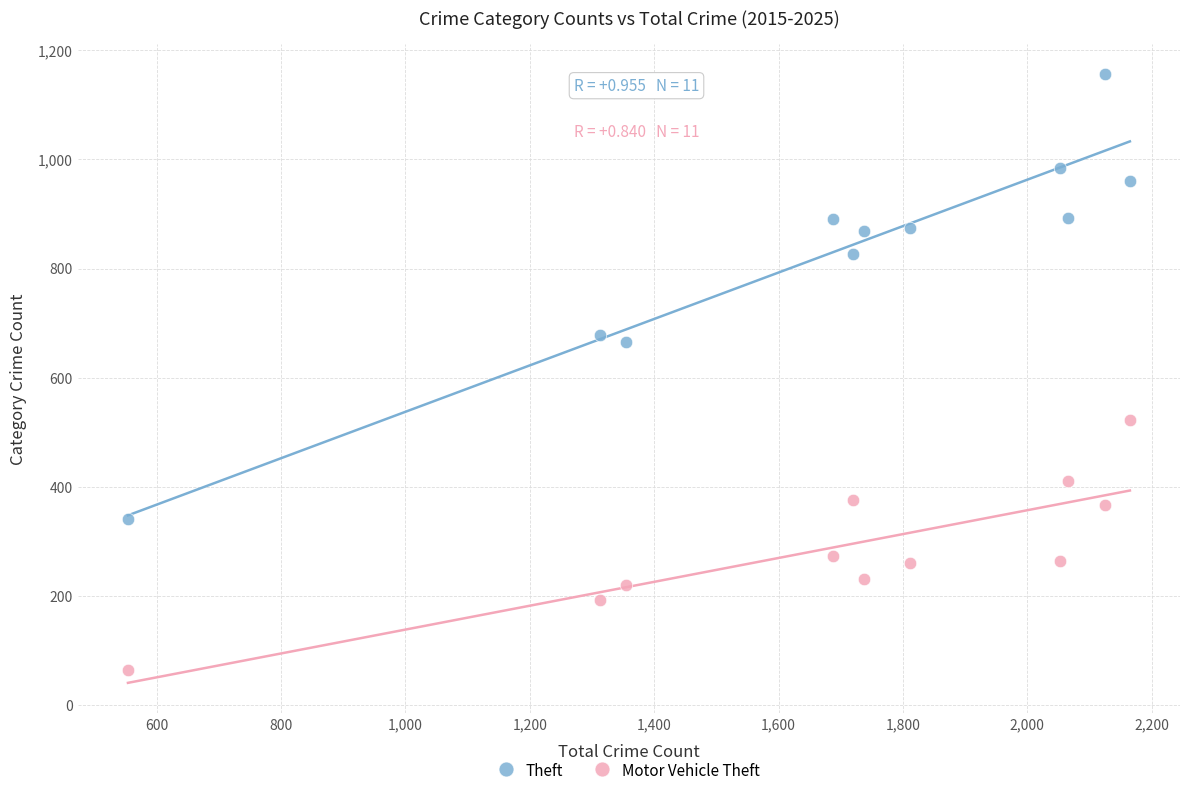

Which series contains the highest Y value?

Theft